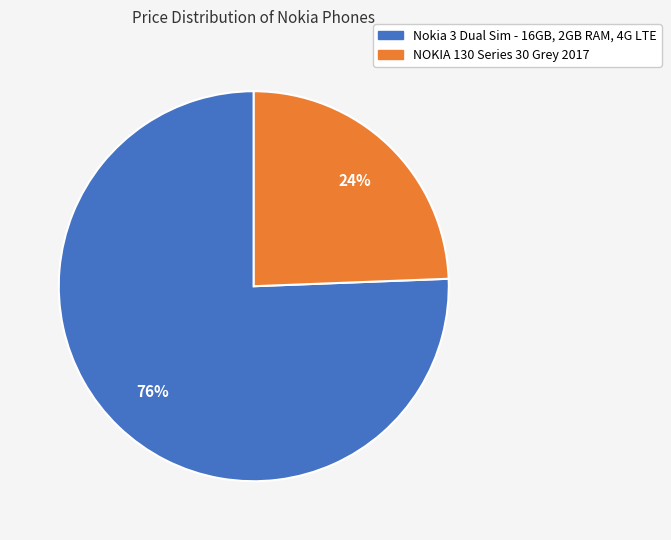

Does NOKIA 130 Series 30 Grey 2017 represent more than half of the total?

No